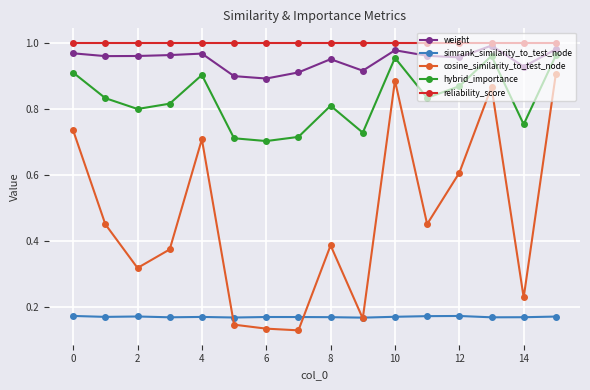

Which series has the largest total across all categories?

reliability_score